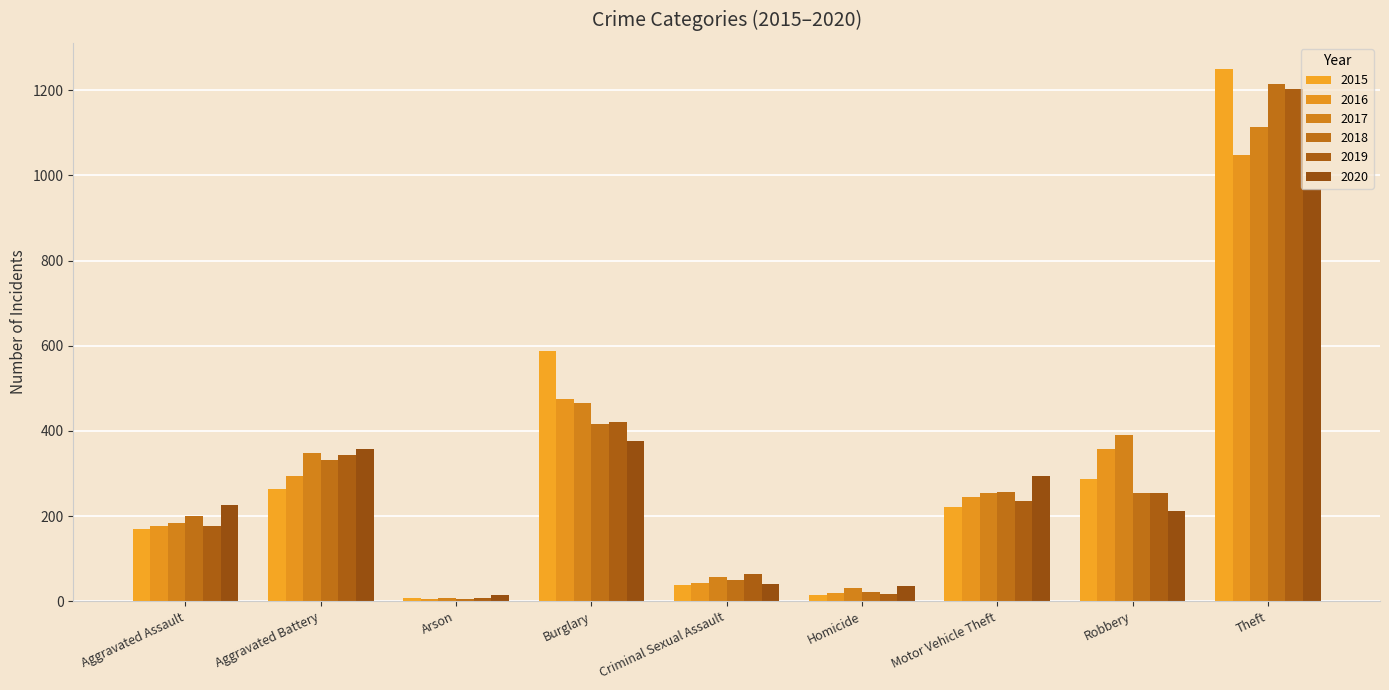

Reading left to right, extract all data points from this chart.

2015: Aggravated Assault=170	Aggravated Battery=264	Arson=8	Burglary=588	Criminal Sexual Assault=37	Homicide=15	Motor Vehicle Theft=221	Robbery=288	Theft=1249
2016: Aggravated Assault=177	Aggravated Battery=294	Arson=6	Burglary=476	Criminal Sexual Assault=42	Homicide=20	Motor Vehicle Theft=244	Robbery=357	Theft=1047
2017: Aggravated Assault=184	Aggravated Battery=348	Arson=8	Burglary=466	Criminal Sexual Assault=56	Homicide=32	Motor Vehicle Theft=253	Robbery=390	Theft=1114
2018: Aggravated Assault=200	Aggravated Battery=331	Arson=6	Burglary=416	Criminal Sexual Assault=49	Homicide=22	Motor Vehicle Theft=257	Robbery=253	Theft=1215
2019: Aggravated Assault=177	Aggravated Battery=343	Arson=8	Burglary=421	Criminal Sexual Assault=64	Homicide=18	Motor Vehicle Theft=236	Robbery=254	Theft=1203
2020: Aggravated Assault=225	Aggravated Battery=357	Arson=14	Burglary=376	Criminal Sexual Assault=41	Homicide=36	Motor Vehicle Theft=295	Robbery=212	Theft=969